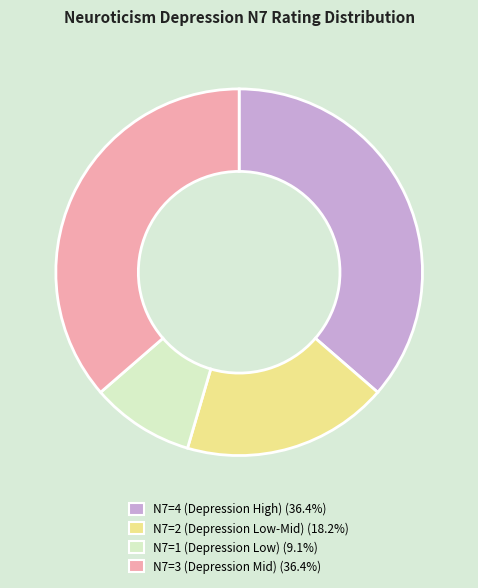

Is there a majority slice in this chart?

No